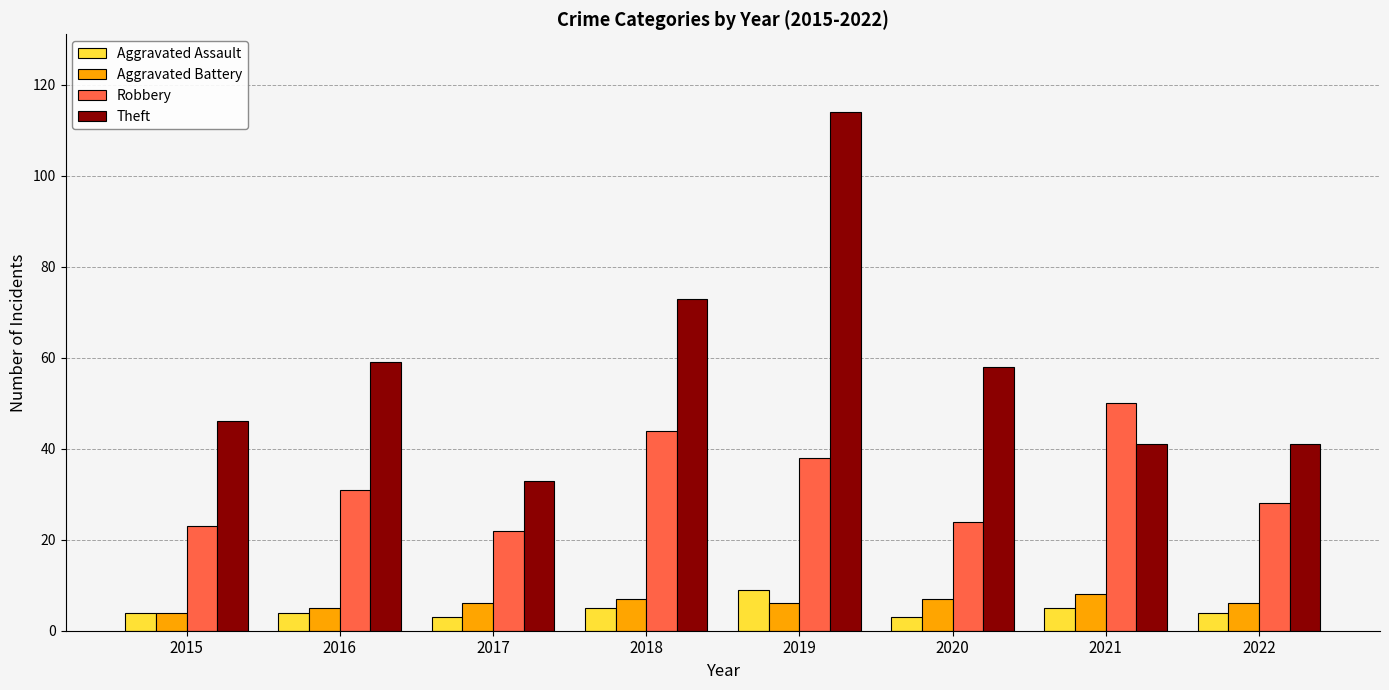

What is the difference between the highest and lowest values at 2016?

55